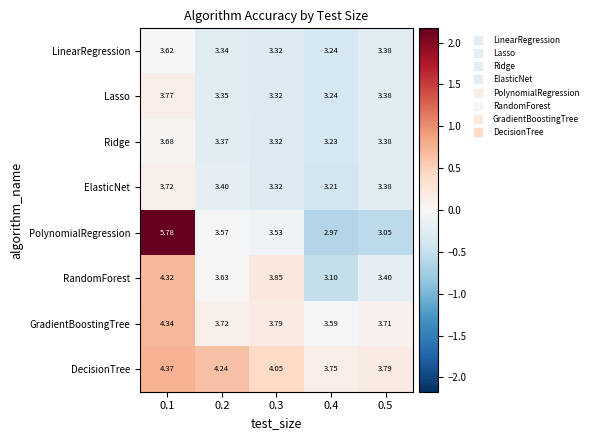

Rank the series by their maximum value, from lowest to highest.

LinearRegression, Ridge, ElasticNet, Lasso, RandomForest, GradientBoostingTree, DecisionTree, PolynomialRegression